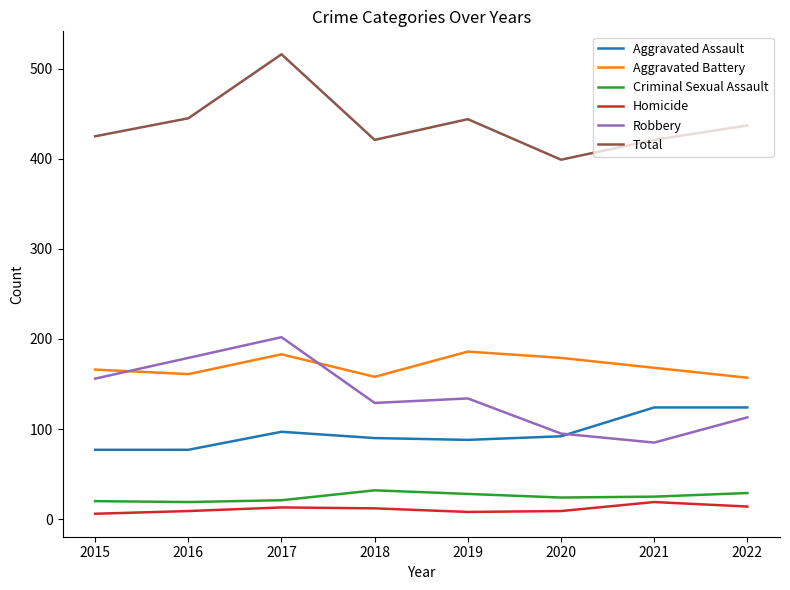

Is it true that Aggravated Battery equals 183 at 2017?

True